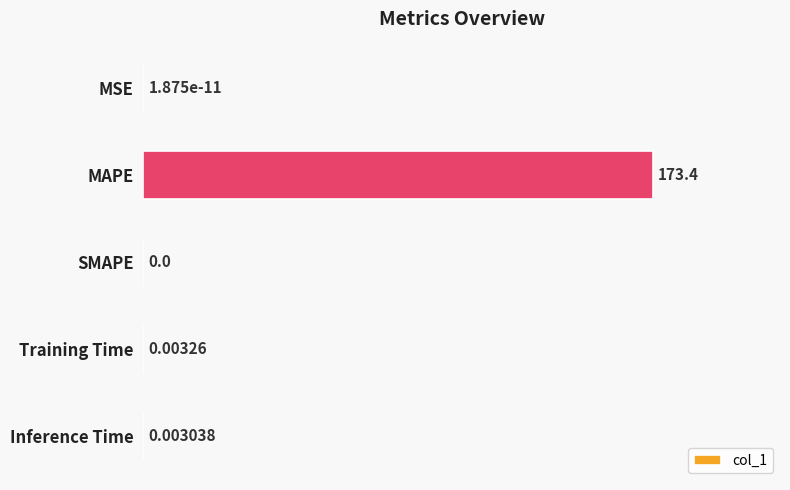

What is the greatest value displayed?

173.4